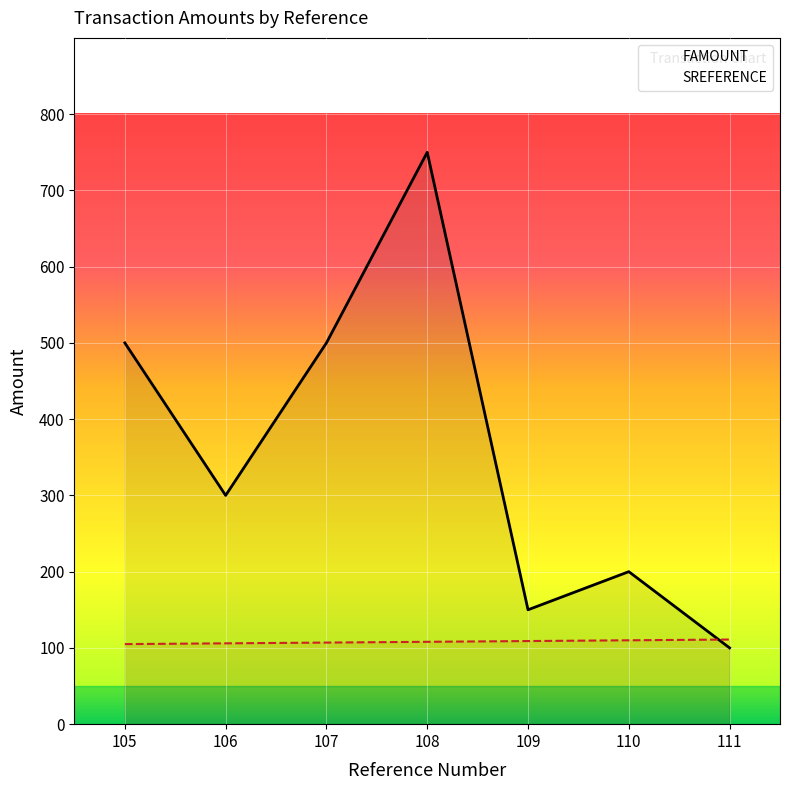

What are all the series names shown in the legend?

FAMOUNT, SREFERENCE